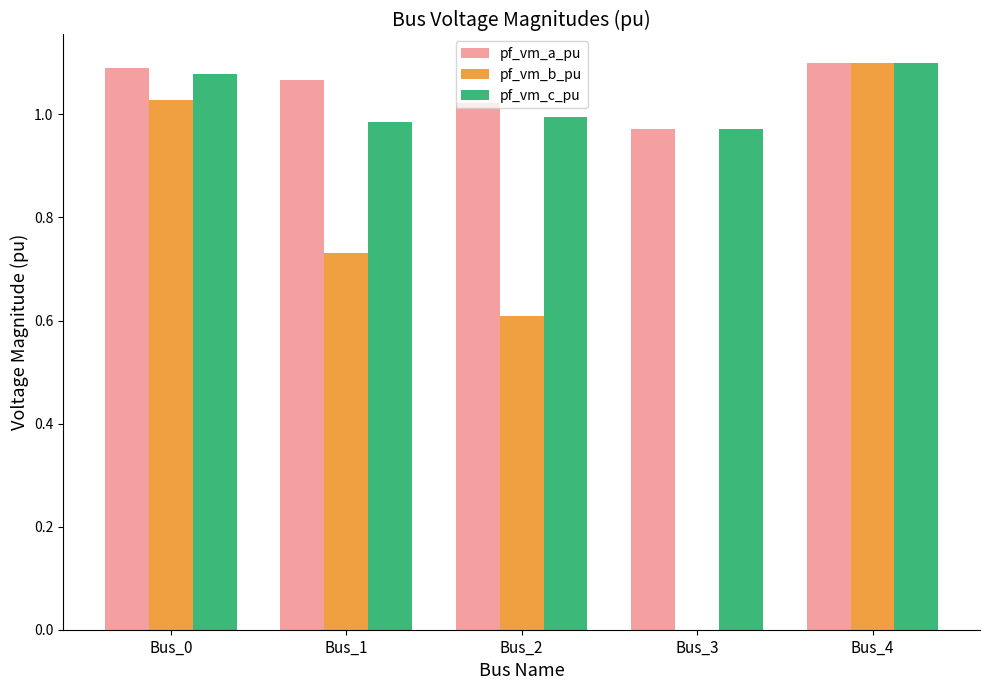

The pf_vm_b_pu series shows 0.0 at Bus_3. True or false?

True